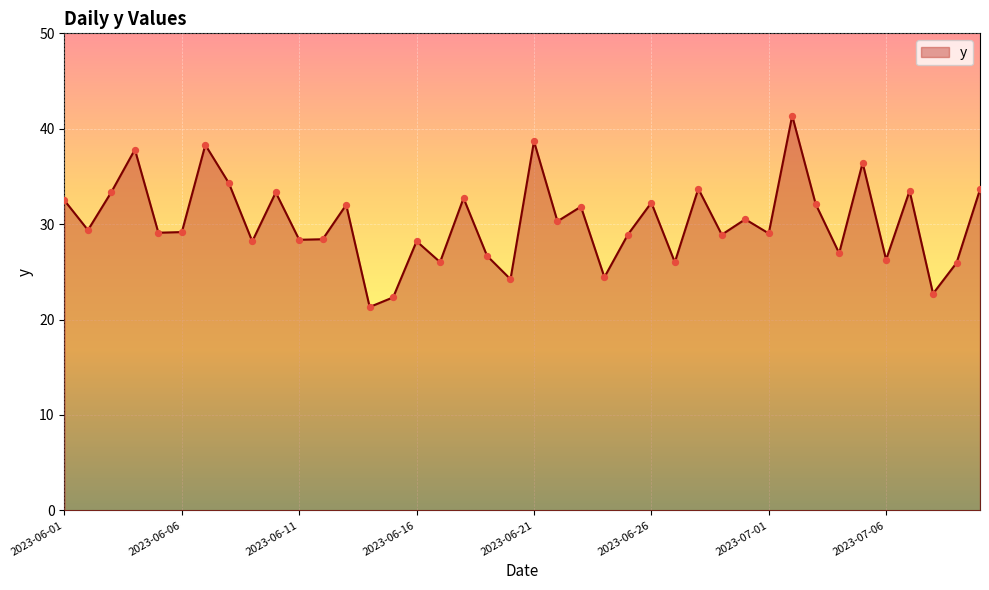

What is the greatest value displayed?

41.4